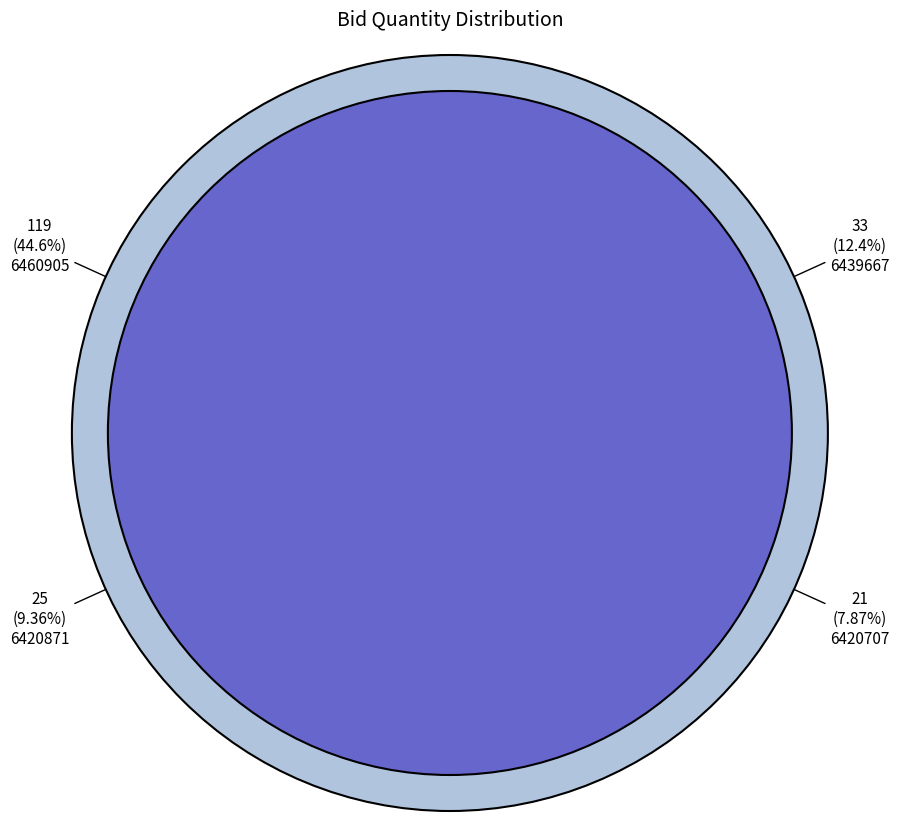

Combined, what portion of the pie is GEM/2025/B/6458197 and GEM/2025/B/6420871?

16.1%